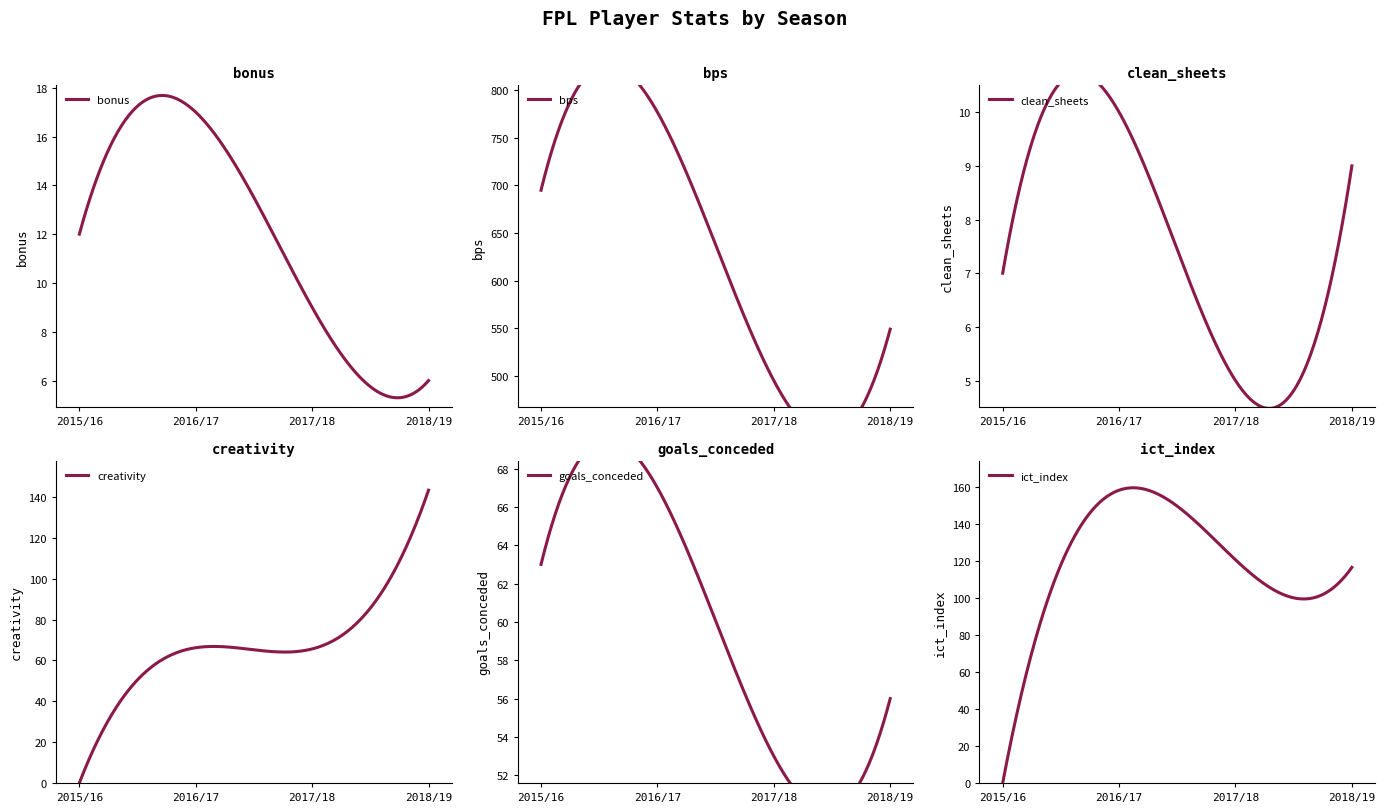

What is the sum of the bps values at 2015/16 and 2016/17?

1472.0